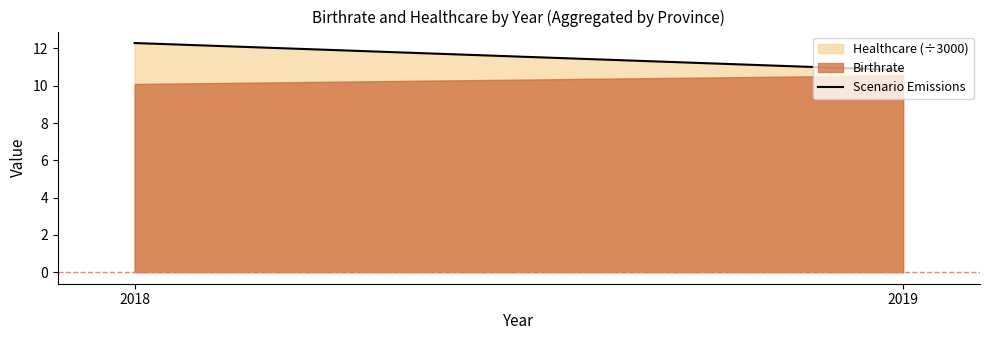

Reading left to right, extract all data points from this chart.

12.3	10.8